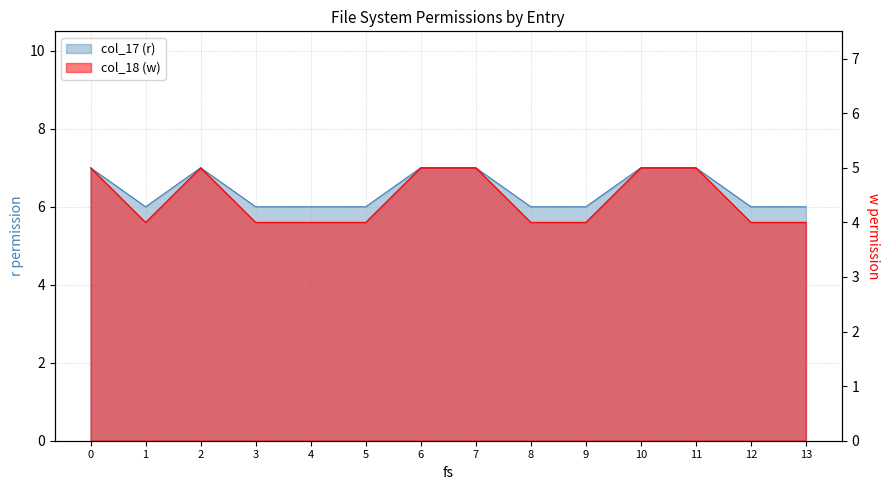

What is the difference between the maximum and minimum values in the col_17 (r) series?

1